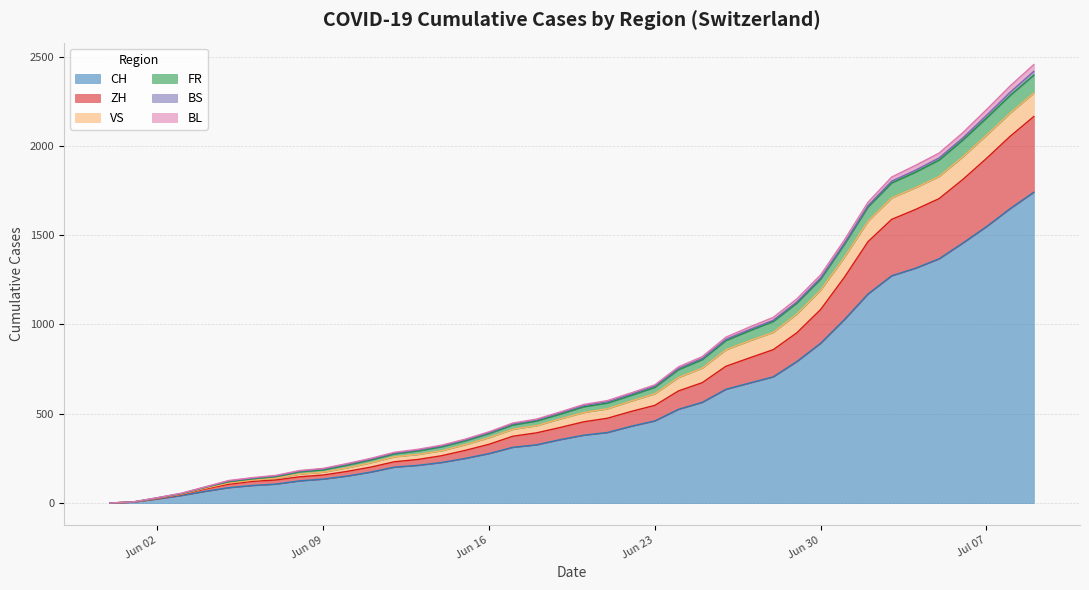

What is the highest value of the CH series?

1741